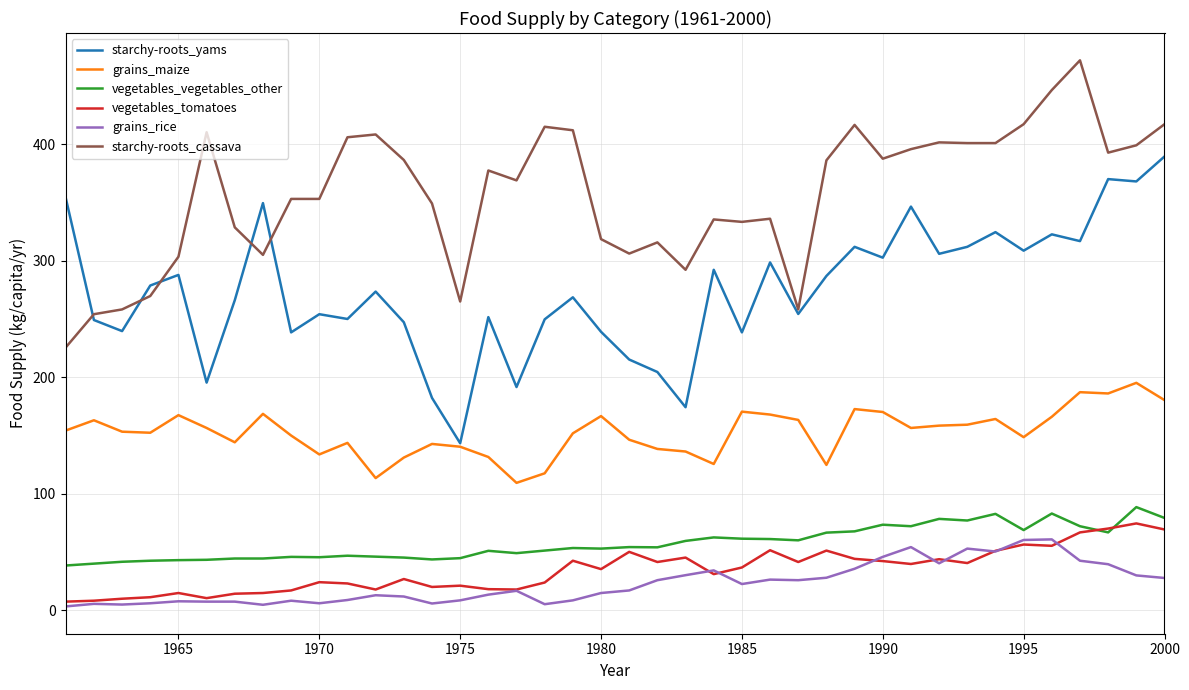

Does the chart display data point markers on the line(s)?

No